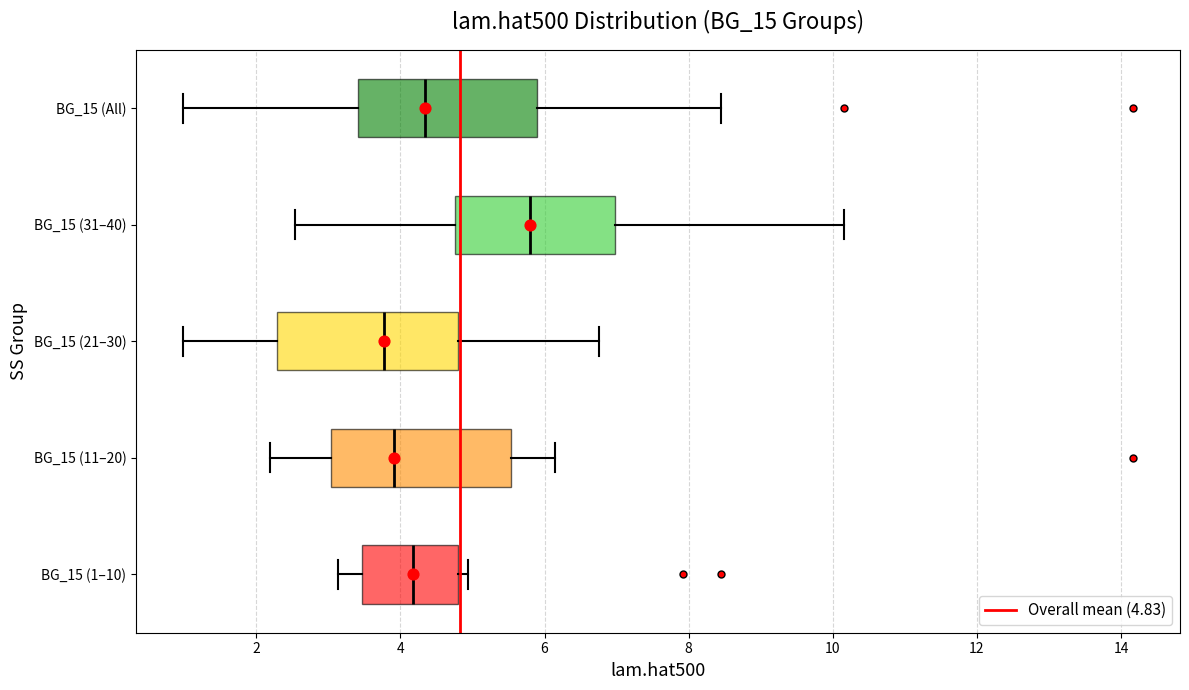

Reading bottom to top, transcribe this box plot: for each box, give where its median line is, the range the box spans, and where its two whiskers end, as read against the x-axis. The values are not printed on the chart, so give them approximately, as read against the axis.

BG_15 (1–10): median 4.2, box 3.4 to 4.8, whiskers 3.2 to 5.0
BG_15 (11–20): median 4.0, box 3.0 to 5.6, whiskers 2.2 to 6.2
BG_15 (21–30): median 3.8, box 2.2 to 4.8, whiskers 1.0 to 6.8
BG_15 (31–40): median 5.8, box 4.8 to 7.0, whiskers 2.6 to 10.2
BG_15 (All): median 4.4, box 3.4 to 6.0, whiskers 1.0 to 8.4